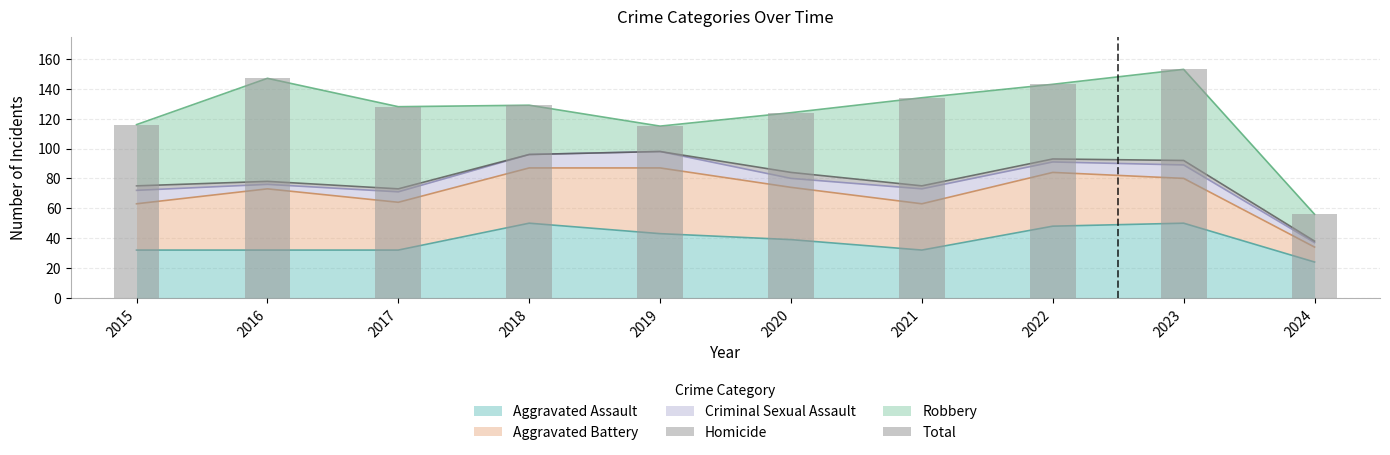

List the labels in order of value, largest first.

2023, 2016, 2022, 2021, 2018, 2017, 2020, 2015, 2019, 2024